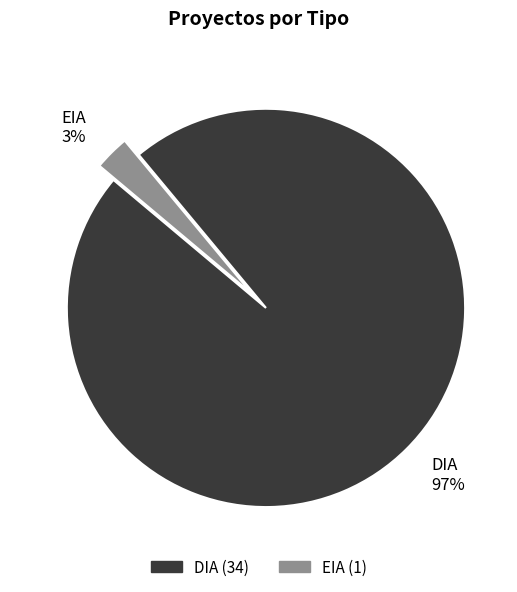

Is the sum of EIA and DIA greater than half?

Yes